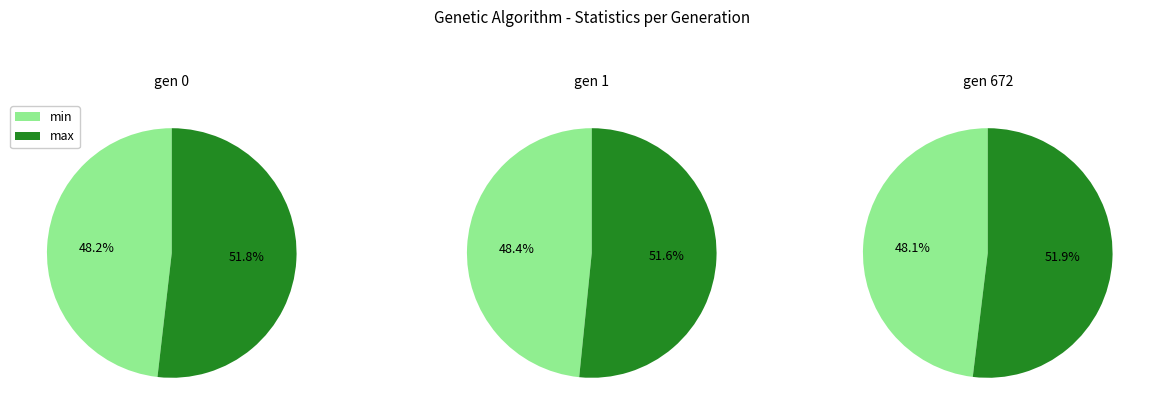

Is it true that gen 1 is 26% of the pie?

False